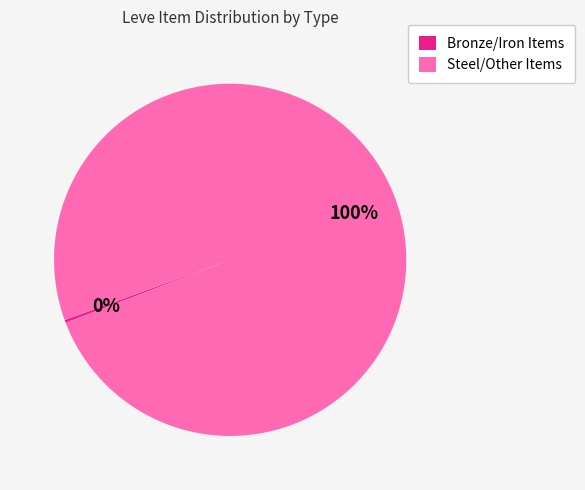

Which slice is the largest?

Steel/Other Items